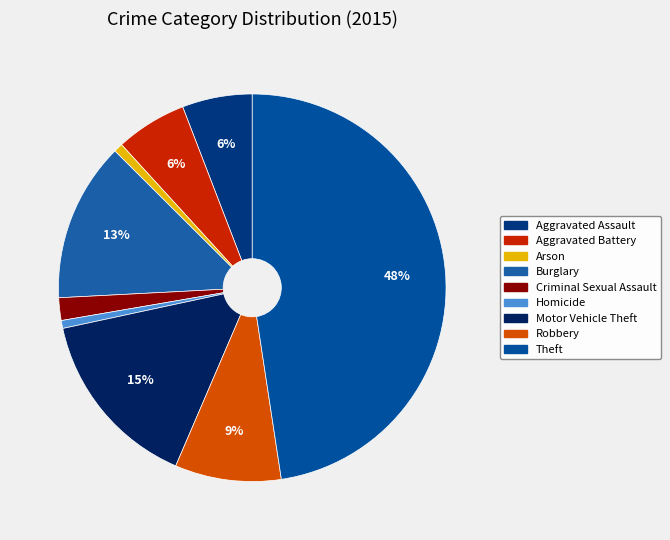

What portion of the pie excludes Robbery?

91.1%